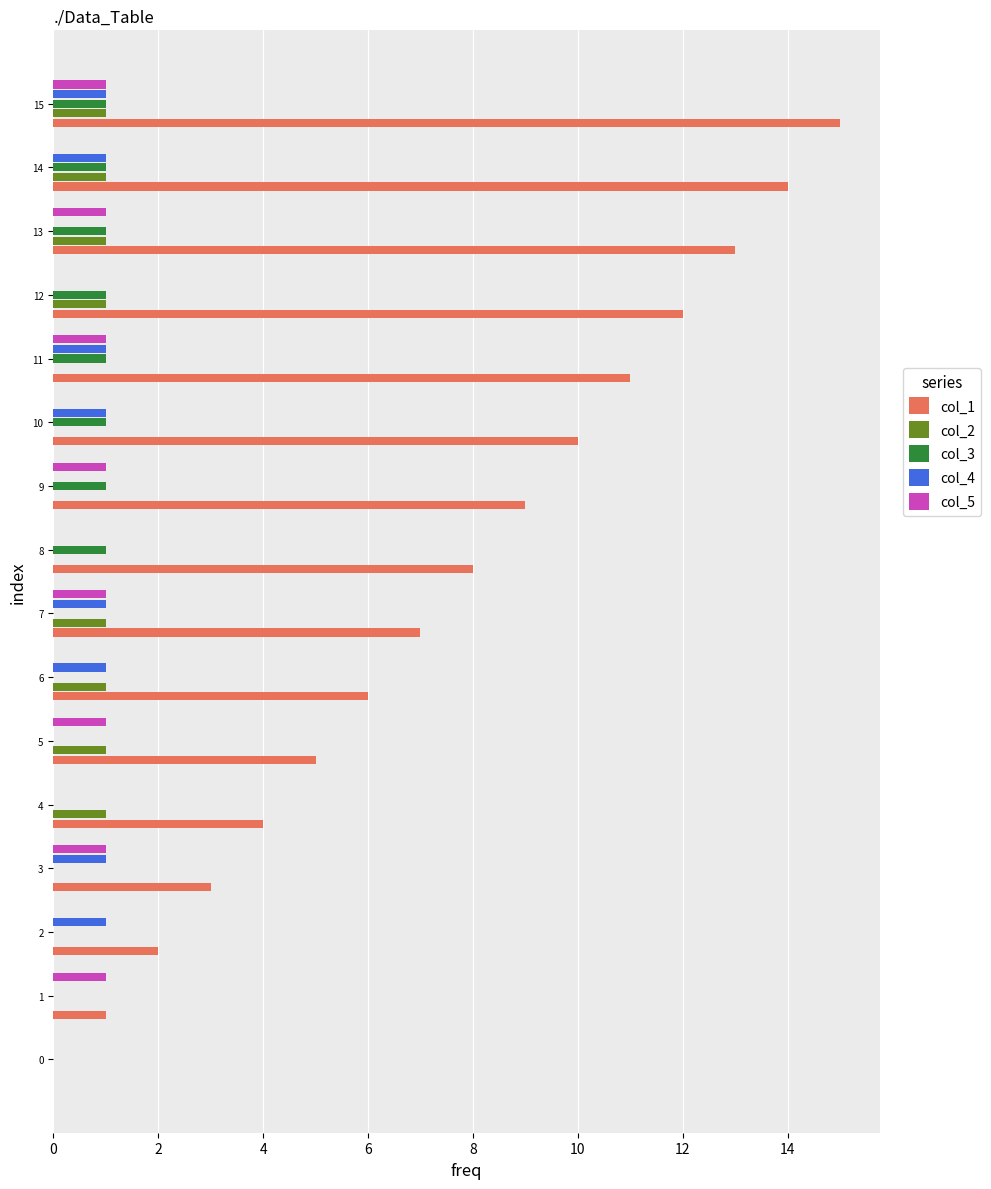

Is the value of col_1 at 12 greater than the value of col_5 at 2?

Yes